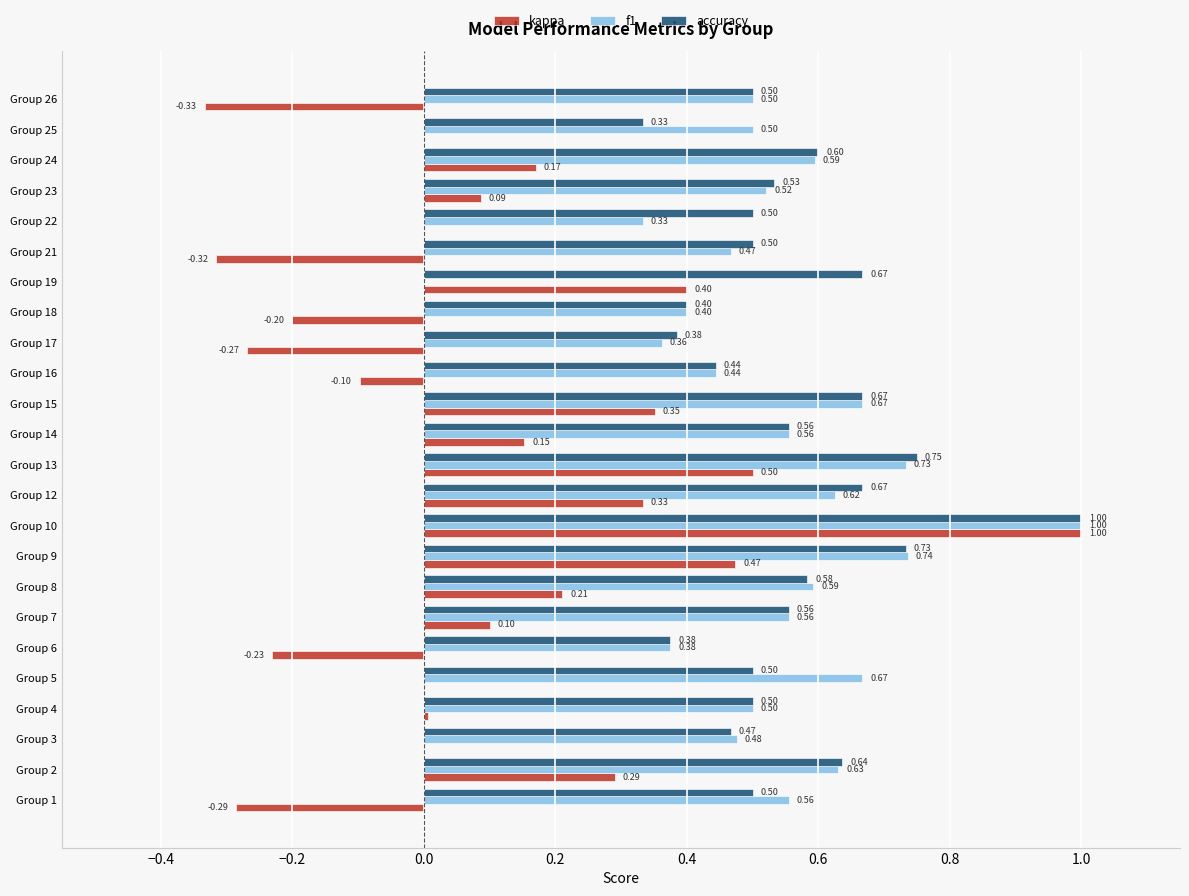

What is the sum of the kappa values at Group 13 and Group 16?

0.4